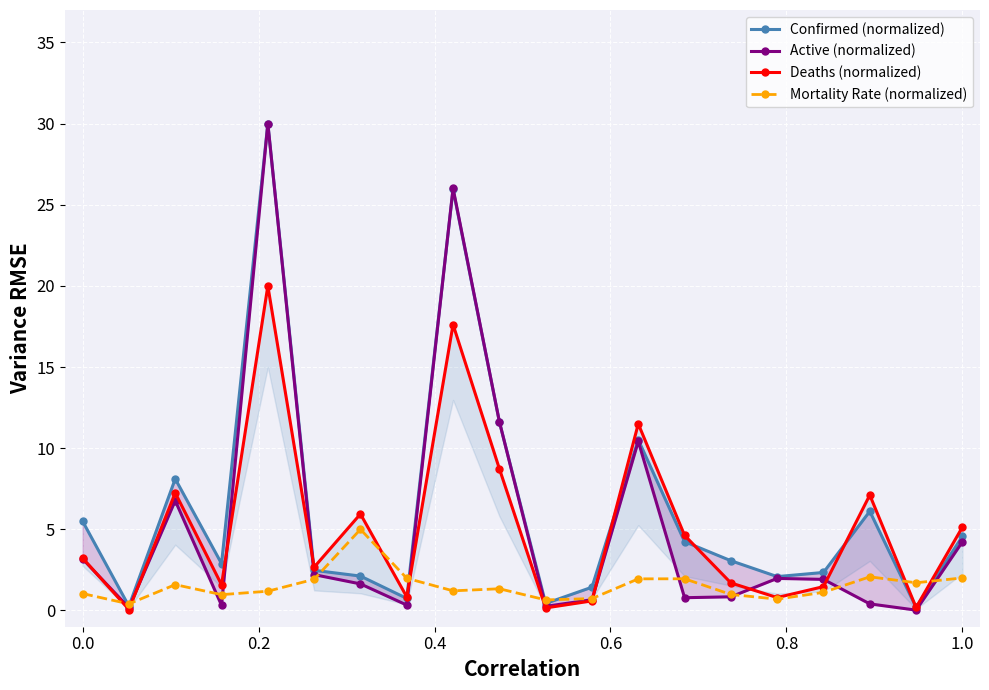

How many values in the Mortality Rate (normalized) series are below 1?

6